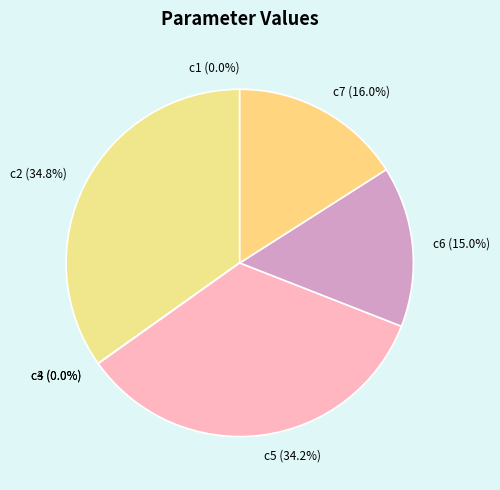

The c2 slice represents 35% of the pie. True or false?

True